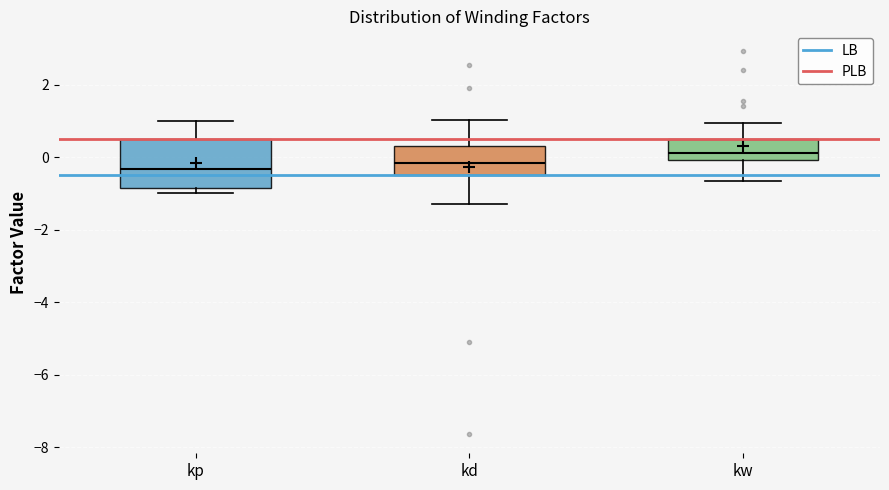

Reading left to right, transcribe this box plot: for each box, give where its median line is, the range the box spans, and where its two whiskers end, as read against the y-axis. The values are not printed on the chart, so give them approximately, as read against the axis.

kp: median -0.4, box -0.8 to 0.6, whiskers -1.0 to 1.0
kd: median -0.2, box -0.4 to 0.4, whiskers -1.2 to 1.0
kw: median 0.2, box 0.0 to 0.6, whiskers -0.6 to 1.0